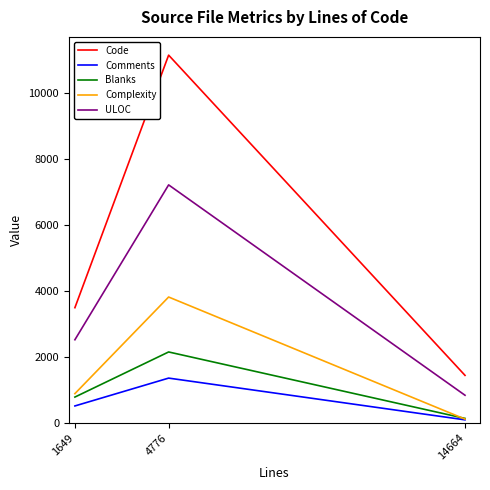

How many lines are shown in the chart?

5